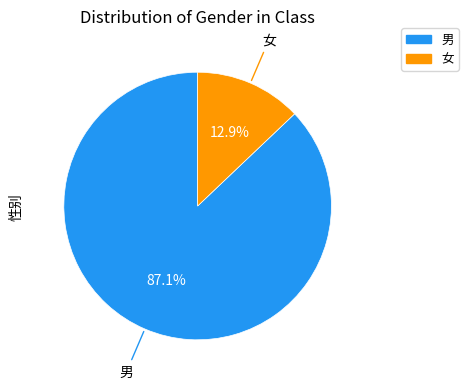

To the nearest percent, what portion does 男 represent?

87%